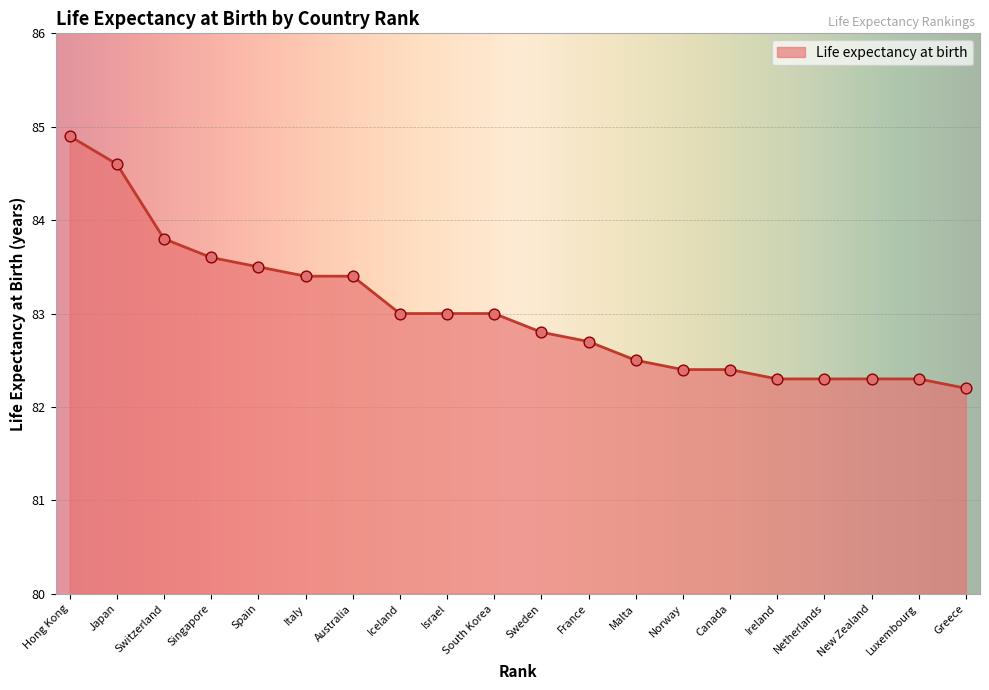

Which has a higher value, Greece or Singapore?

Singapore